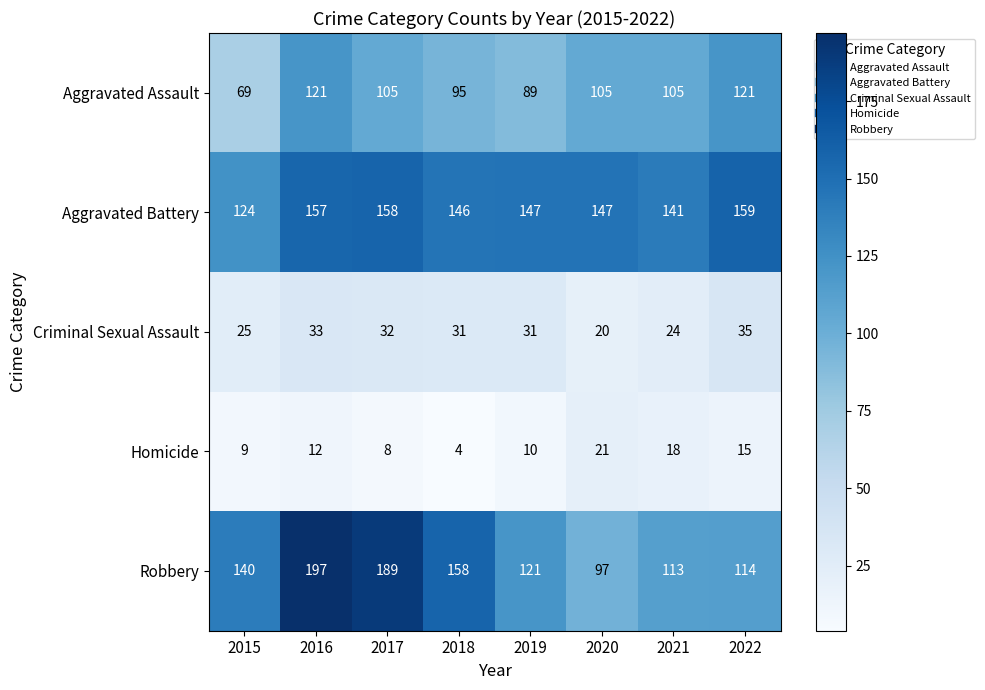

What is the spread (max minus min) of values at 2017?

181